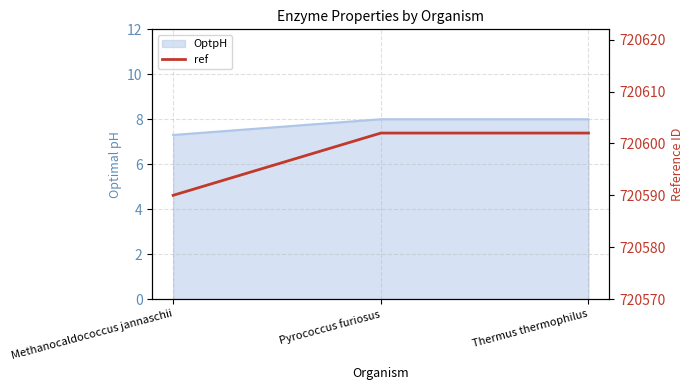

At which category does the chart reach its minimum across all series?

Methanocaldococcus jannaschii